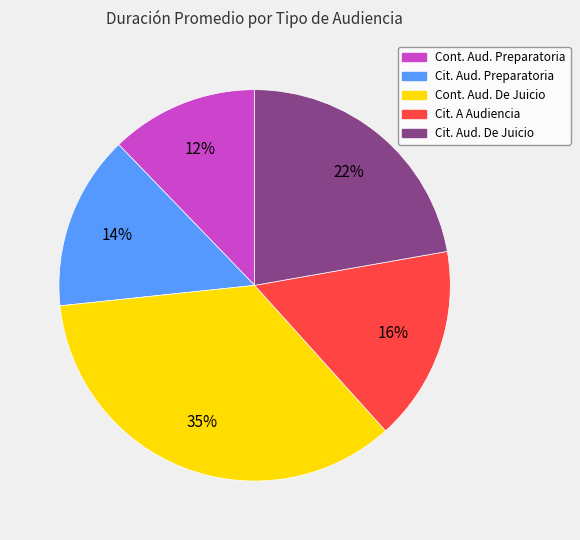

To the nearest percent, what is the difference between the largest and smallest slice percentages?

23%